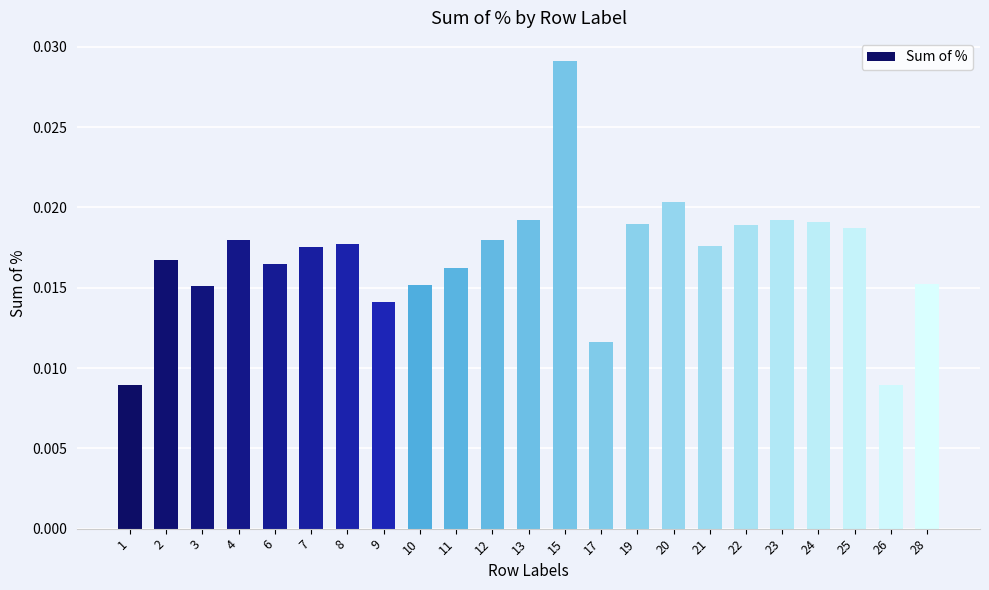

How many values are between 0 and 1?

23